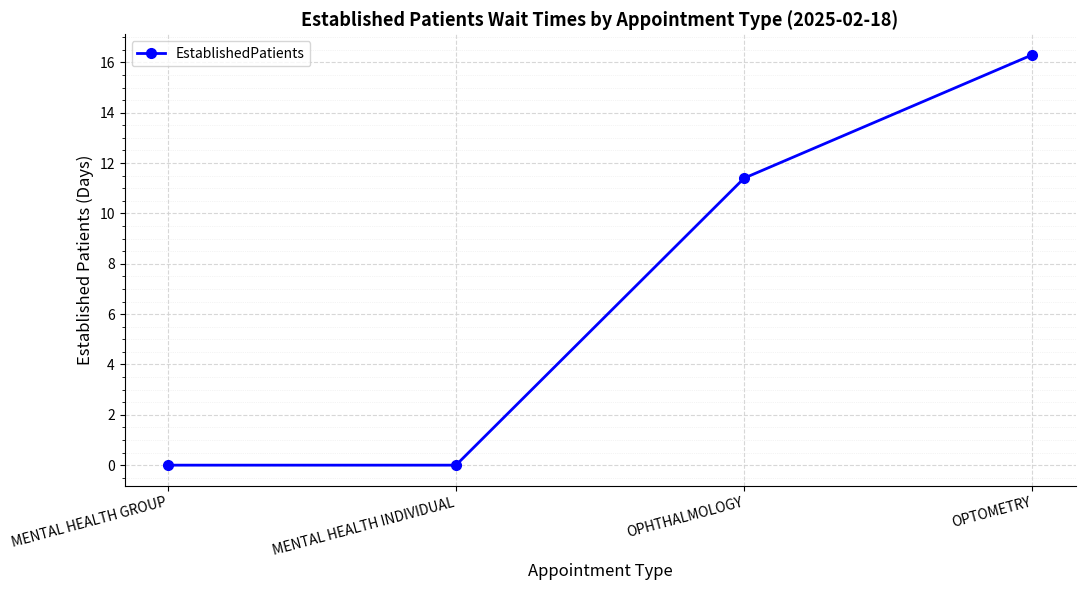

The value at MENTAL HEALTH GROUP is 8.5. True or false?

False